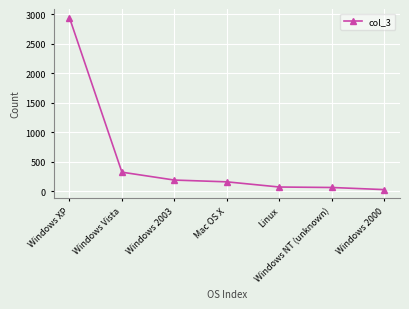

At which label is the value closest to 1484?

Windows Vista